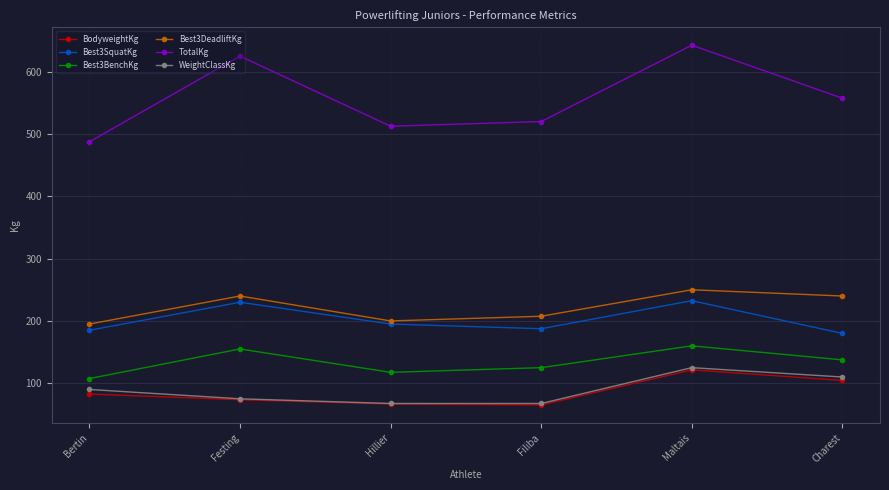

What is the difference between the maximum and second lowest values in the Best3DeadliftKg series?

50.0